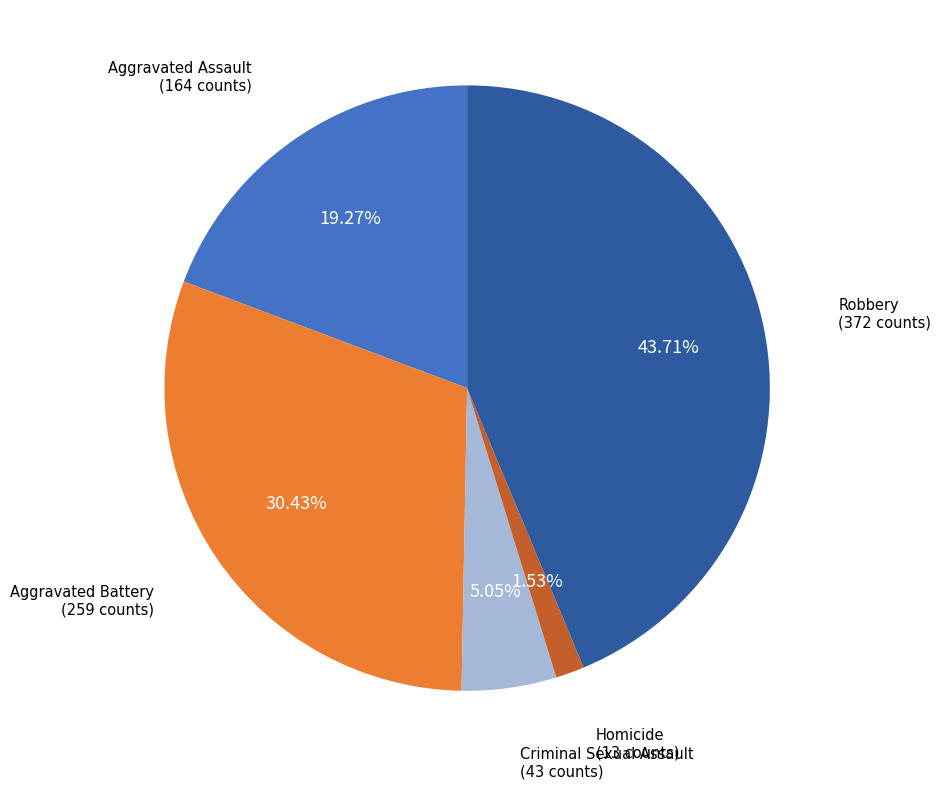

Does any single category account for the majority?

No